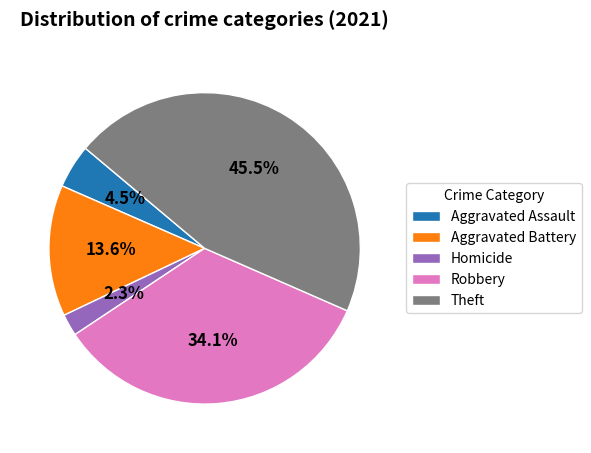

How many slices are in this pie chart?

5